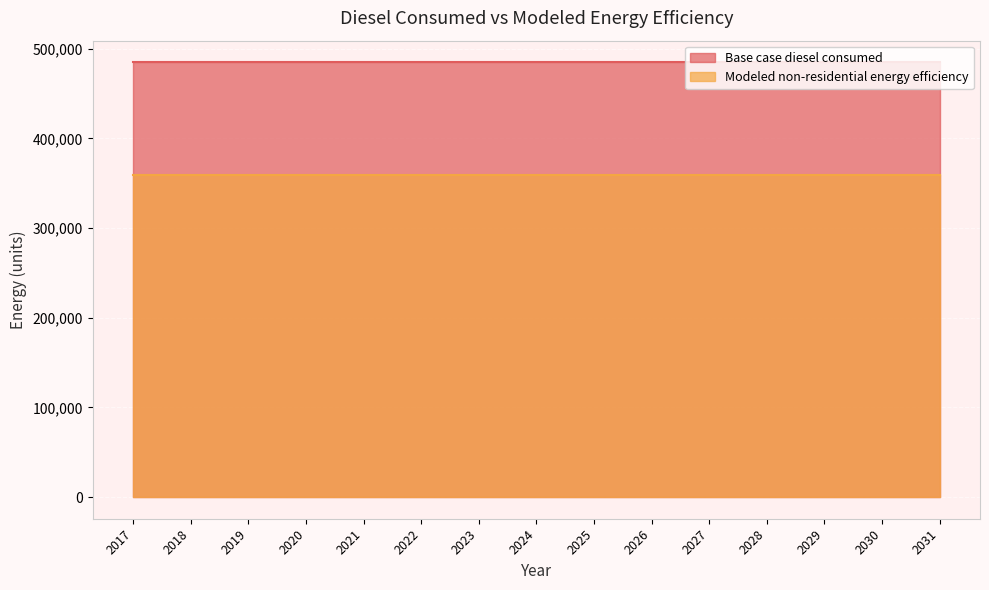

Reading left to right, list all the values displayed in this chart.

Base case diesel consumed: 2017=484775.7	2018=484775.7	2019=484775.7	2020=484775.7	2021=484775.7	2022=484775.7	2023=484775.7	2024=484775.7	2025=484775.7	2026=484775.7	2027=484775.7	2028=484775.7	2029=484775.7	2030=484775.7	2031=484775.7
Modeled non-residential energy efficiency: 2017=358734.0	2018=358734.0	2019=358734.0	2020=358734.0	2021=358734.0	2022=358734.0	2023=358734.0	2024=358734.0	2025=358734.0	2026=358734.0	2027=358734.0	2028=358734.0	2029=358734.0	2030=358734.0	2031=358734.0